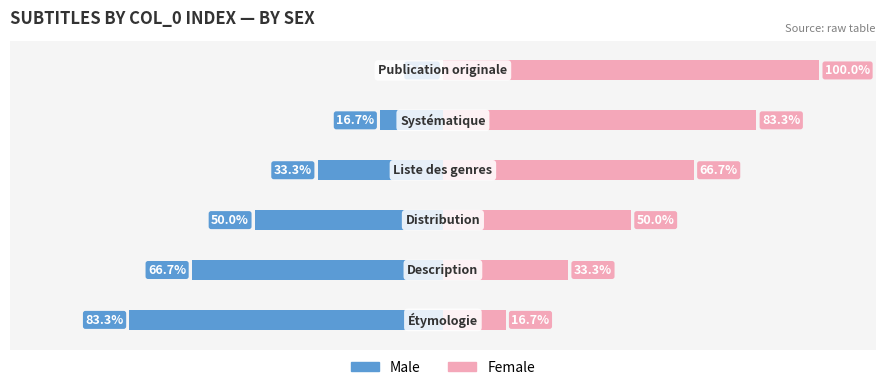

Reading right to left, extract all data points from this chart.

Male: 0.0	-16.7	-33.3	-50.0	-66.7	-83.3
Female: 100.0	83.3	66.7	50.0	33.3	16.7